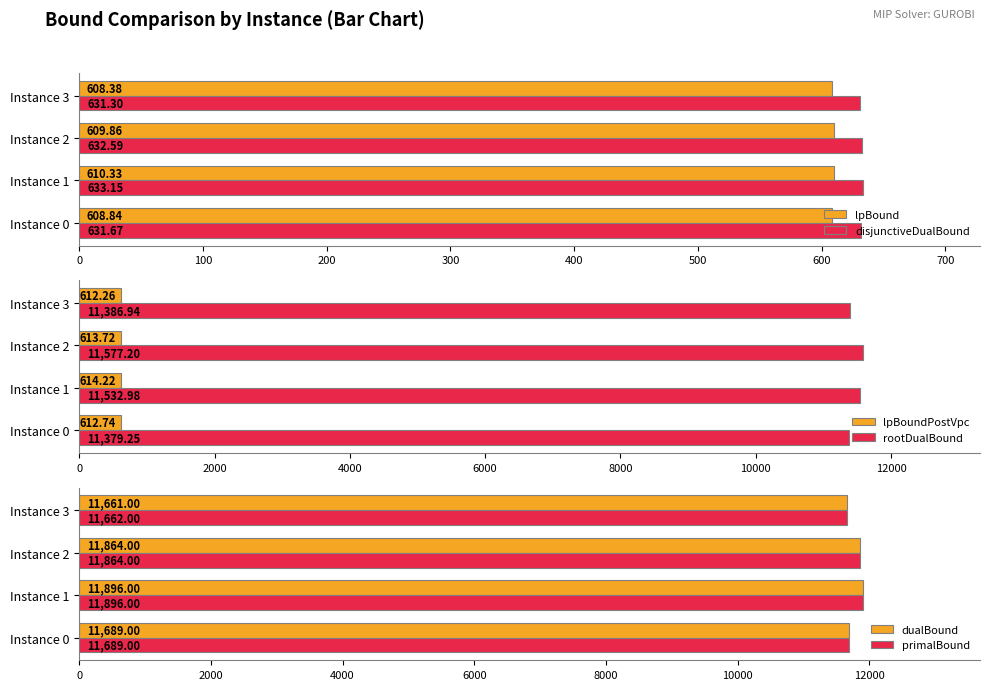

Is the value of lpBound at Instance 3 greater than the value of disjunctiveDualBound at Instance 2?

No